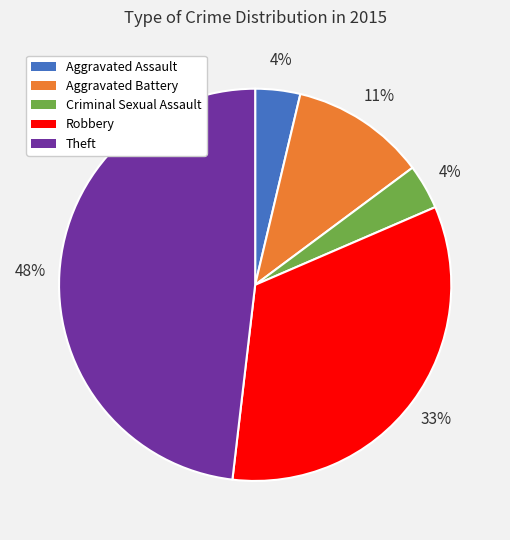

To the nearest percent, what is the combined percentage of Aggravated Assault and Aggravated Battery?

15%